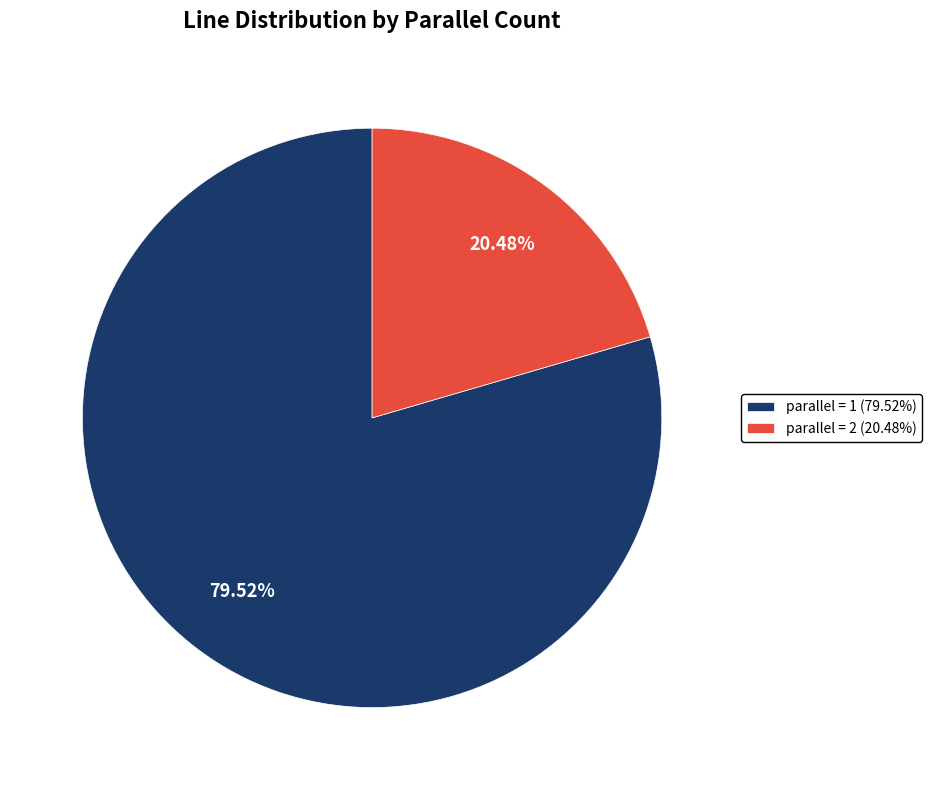

What is the smallest slice in the pie chart?

parallel = 2 (20.48%)